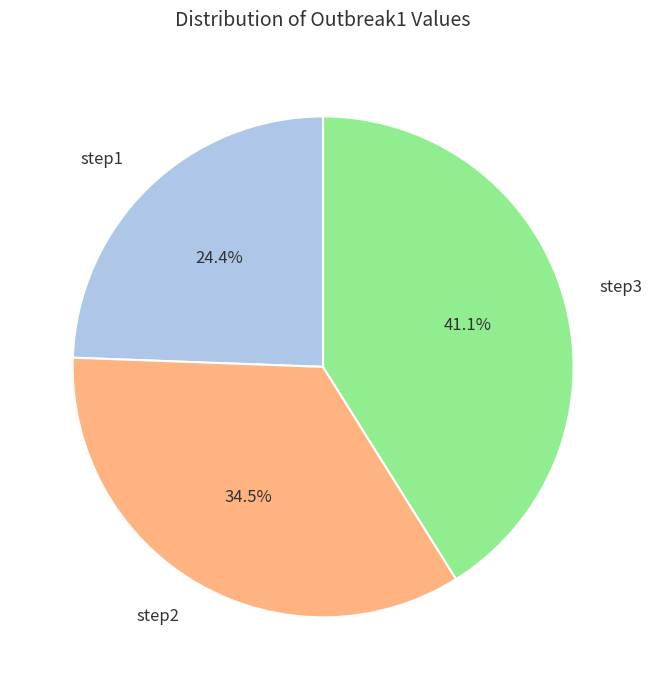

To the nearest percent, what percentage of the pie is step3?

41%